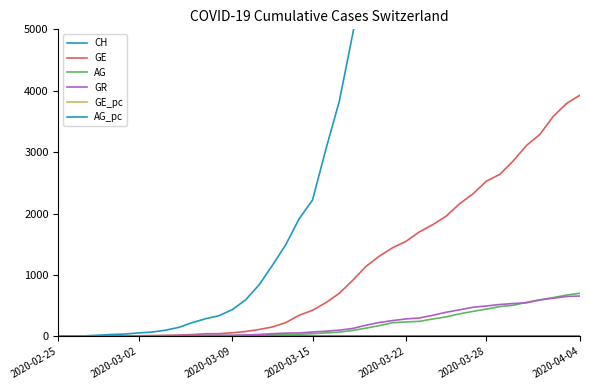

Which has a higher value, 31 or 26?

31